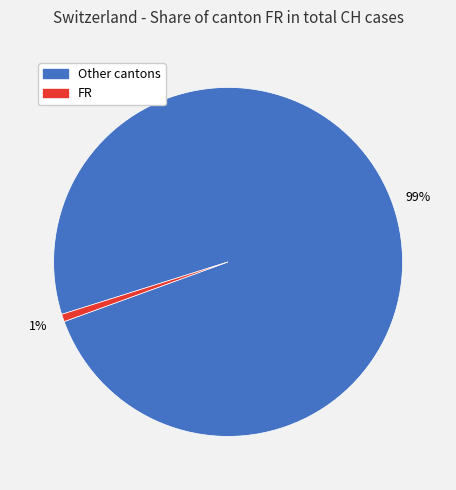

To the nearest percent, what is the average slice percentage?

50%